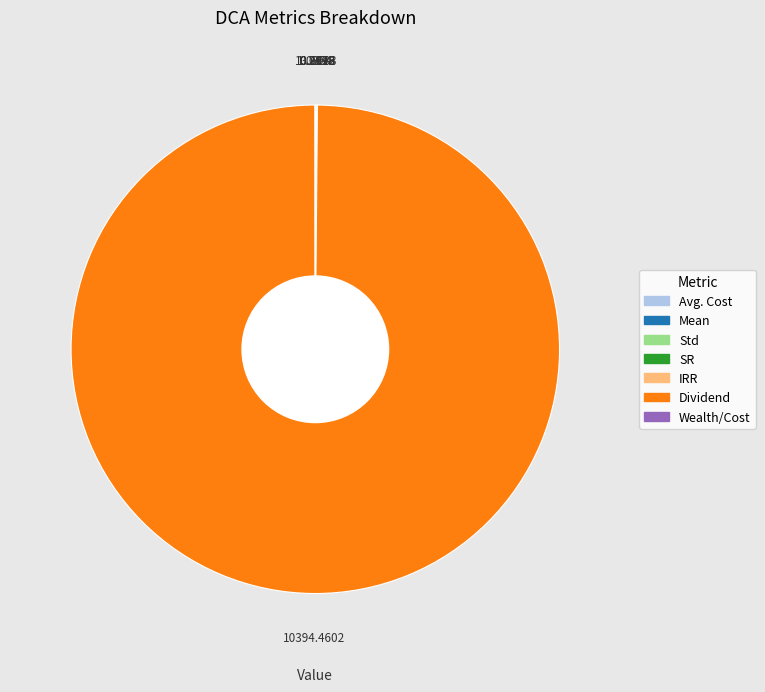

Is there any slice that represents more than half of the pie?

Yes